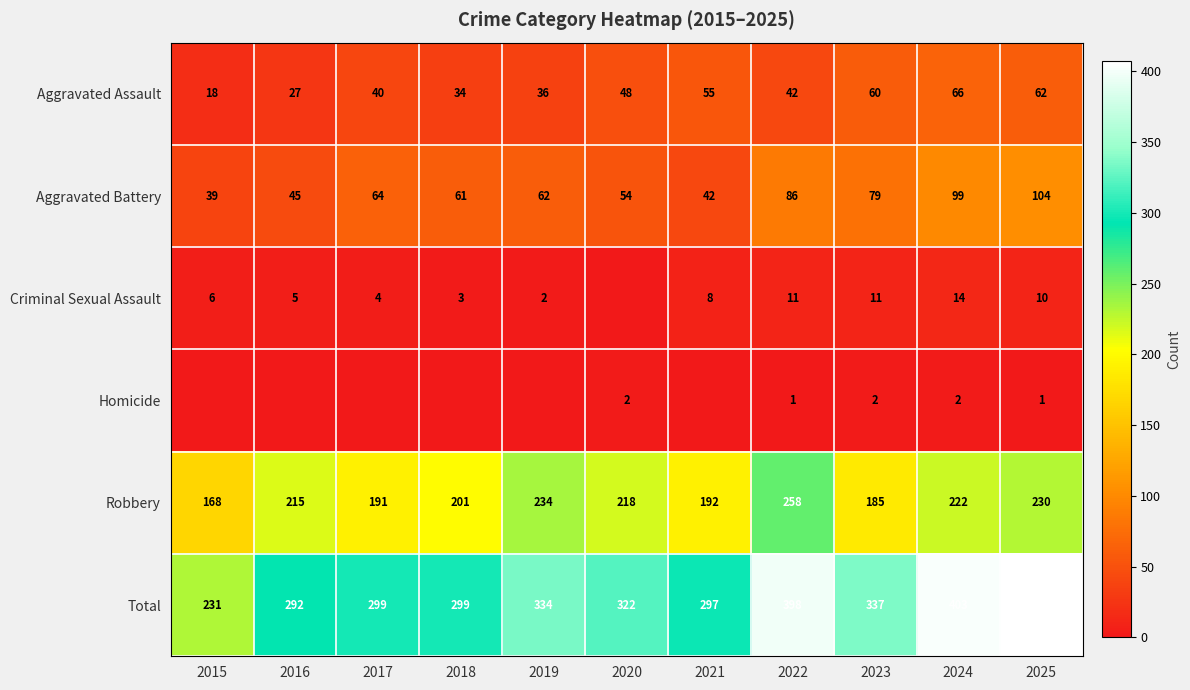

What is the maximum value shown in the chart?

407